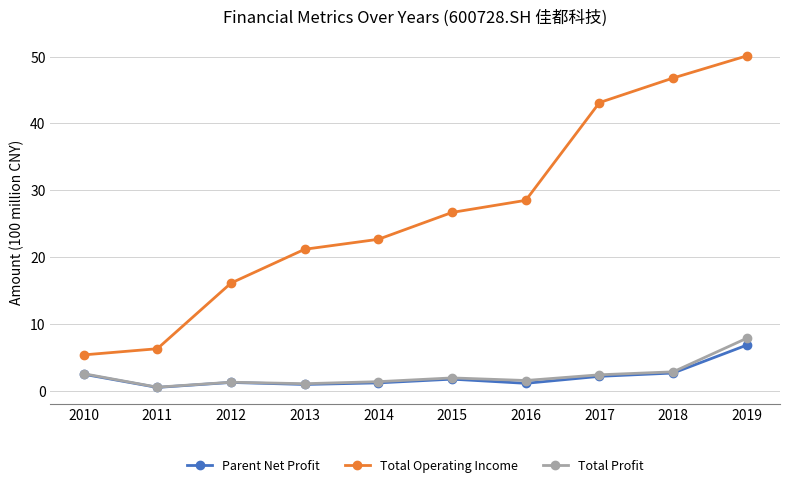

The value of Total Operating Income at 2014 is 22.6. True or false?

True